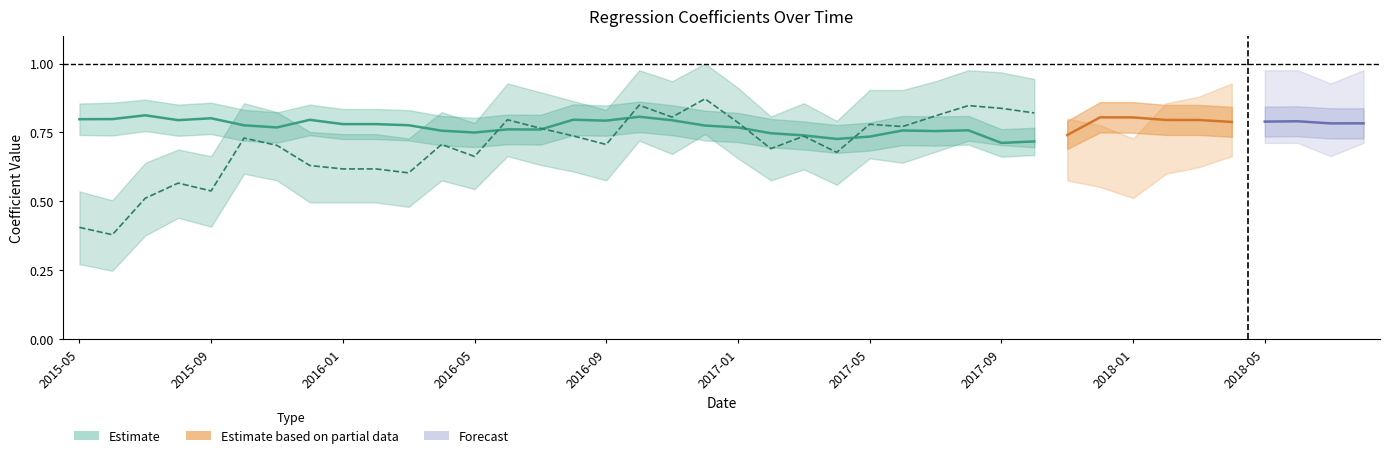

Count the number of categories in the chart.

40